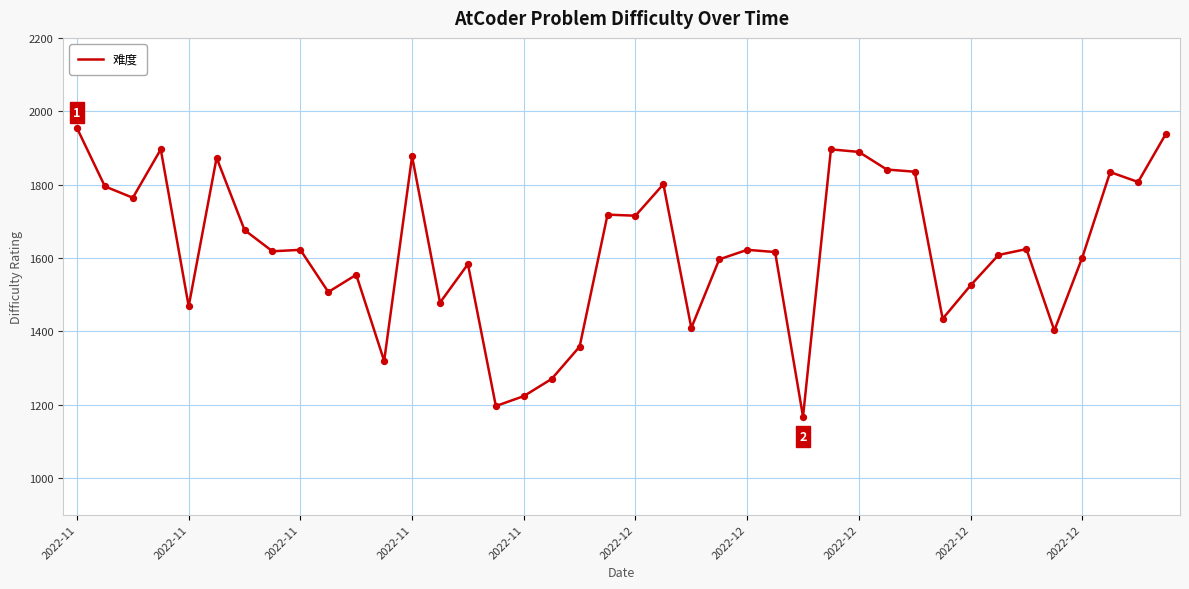

What is the maximum value shown in the chart?

1954